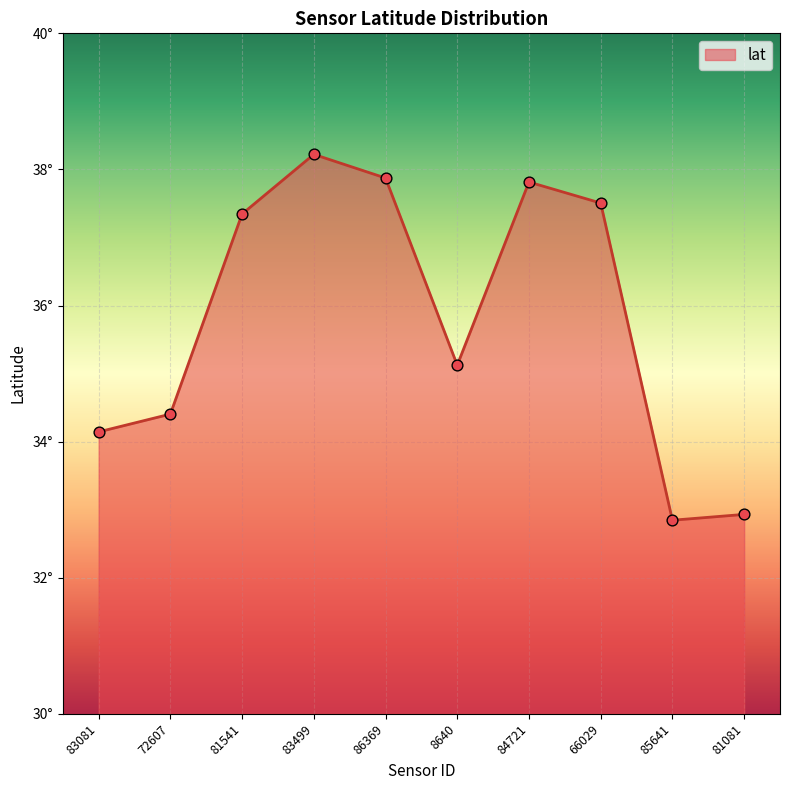

Which has a higher value, 83081 or 72607?

72607